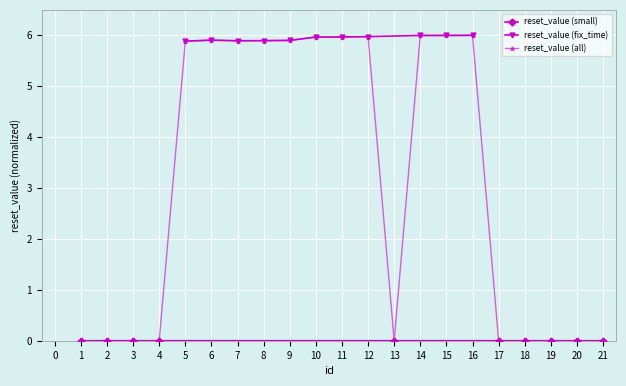

Which category has the highest value across all series?

16